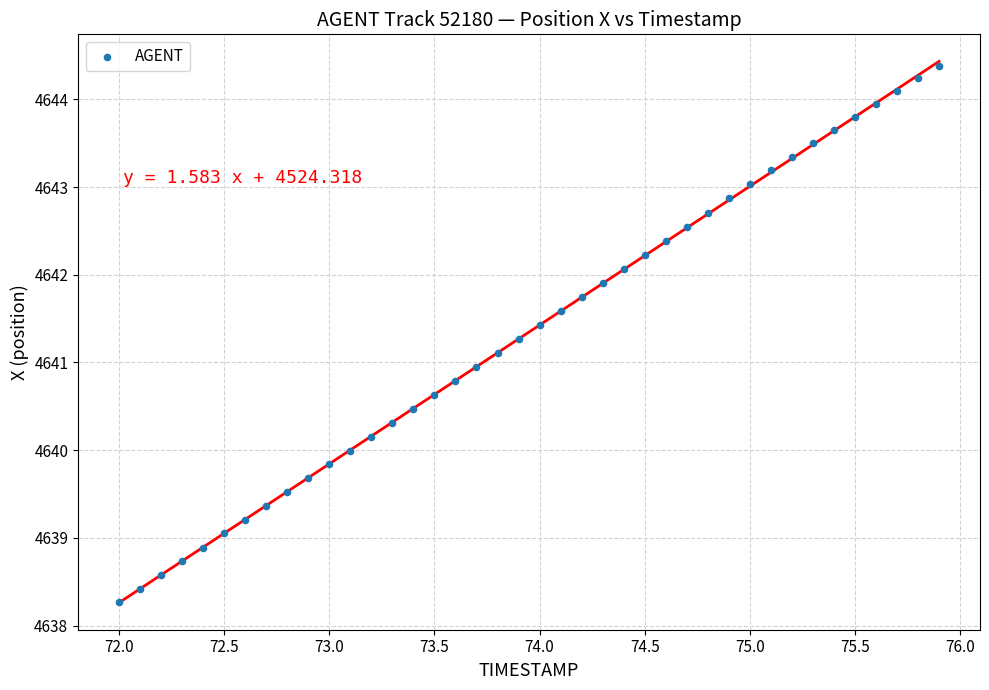

What is the range of Y values (max minus min)?

6.1